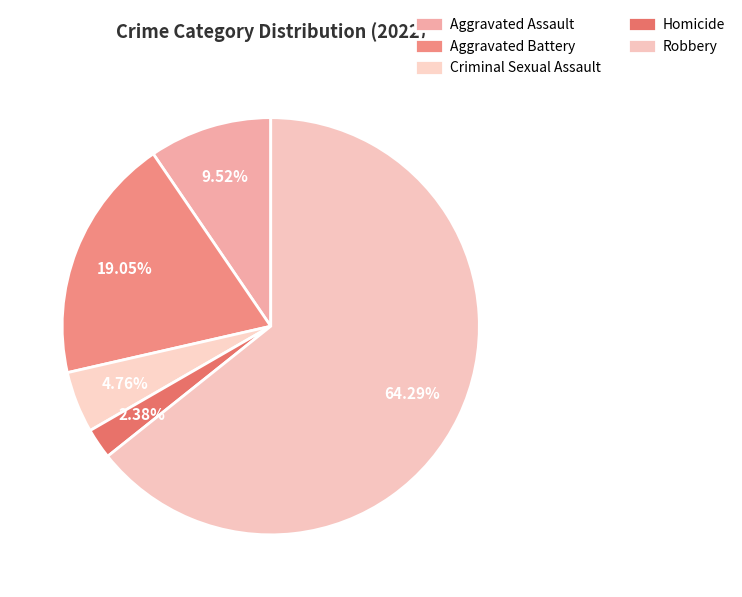

Combined, what portion of the pie is Criminal Sexual Assault and Homicide?

7.1%